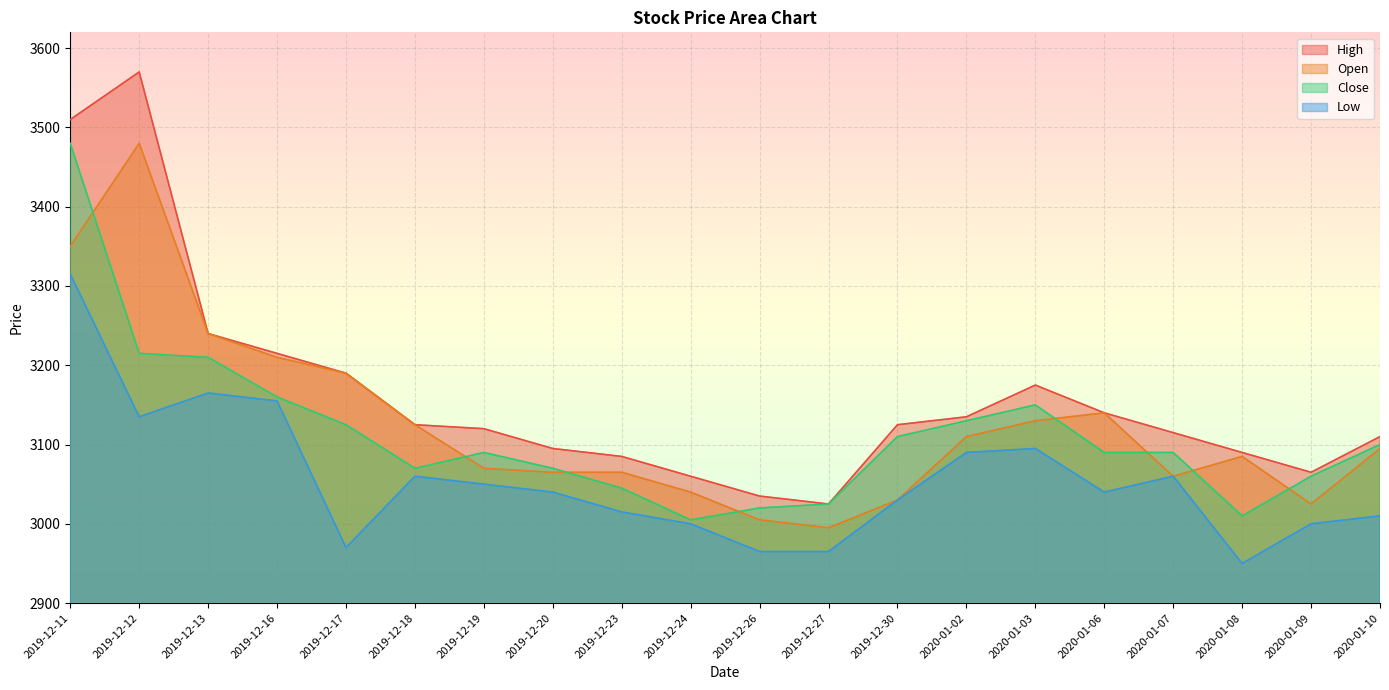

True or false: High has more than 2 points higher than both neighbors.

False